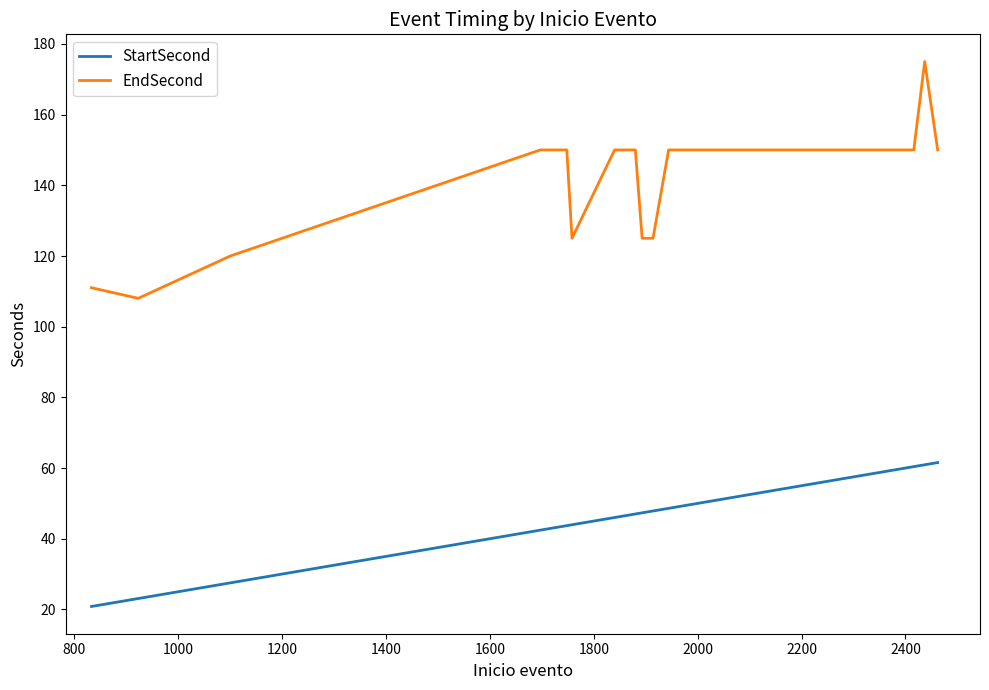

How many lines are shown in the chart?

2